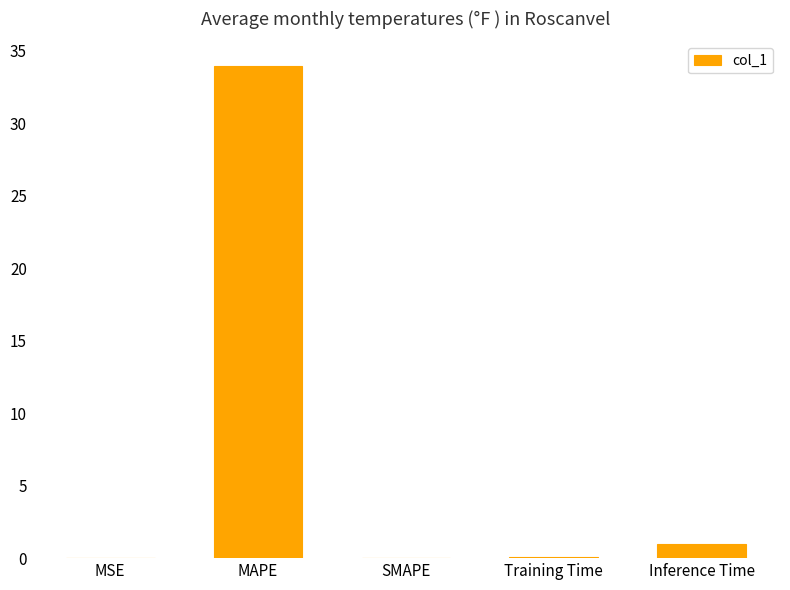

At which category does the chart reach its peak across all series?

MAPE